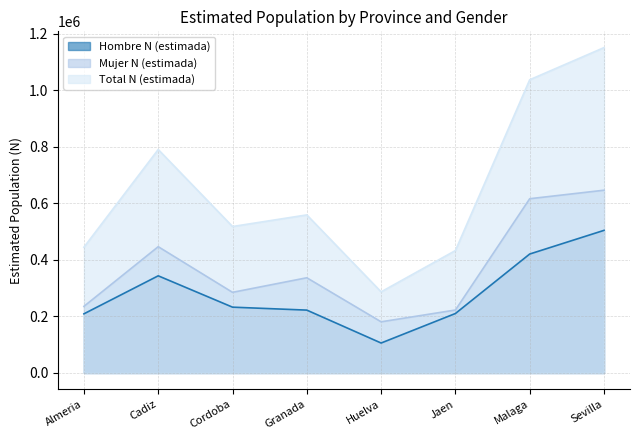

Is it true that Hombre N (estimada) equals 222496 at Granada?

True